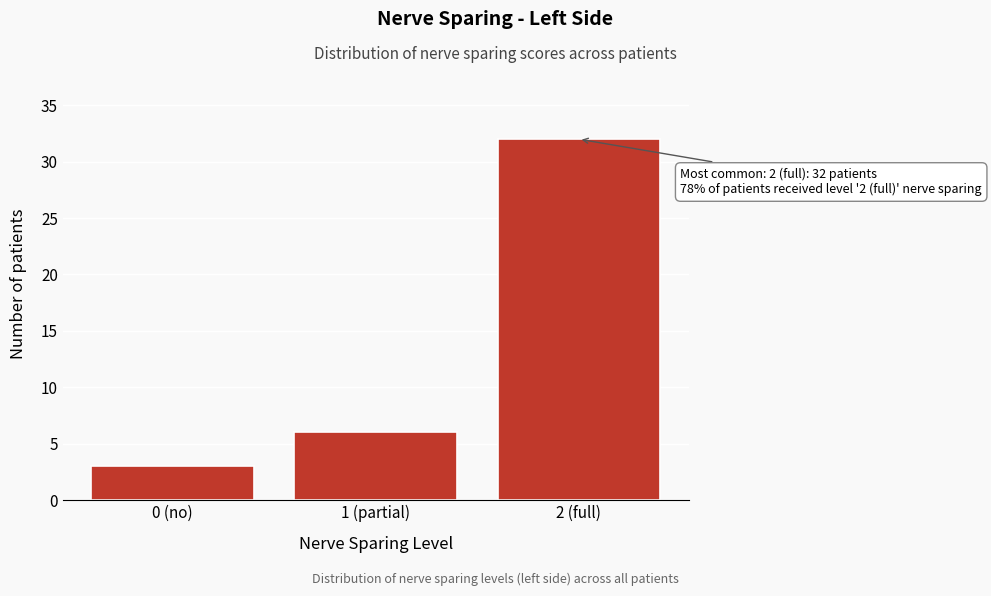

Reading right to left, extract all data points from this chart.

2 (full)=32	1 (partial)=6	0 (no)=3